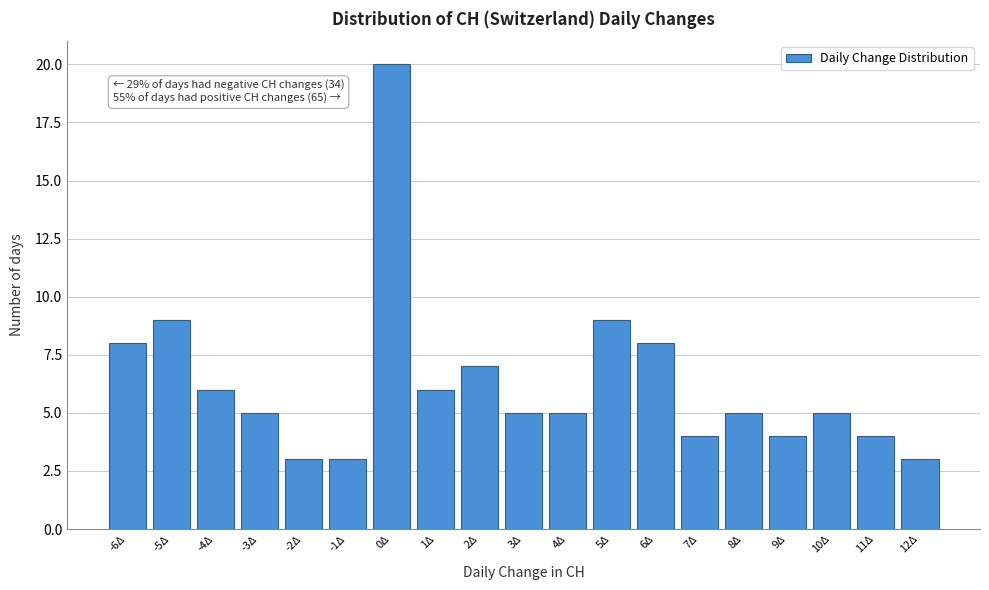

Which range on the x-axis has the tallest bar?

-0.5 to 0.5